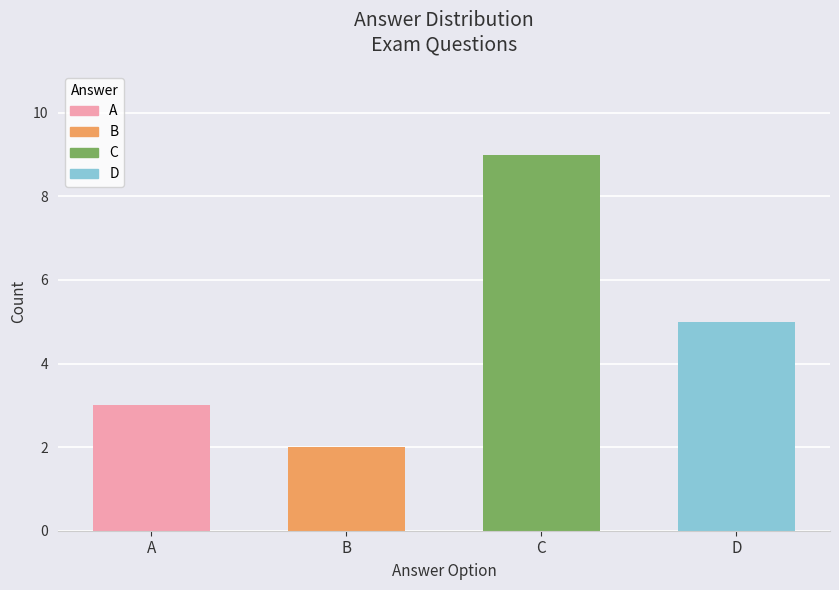

Reading right to left, list all the values displayed in this chart.

5	9	2	3